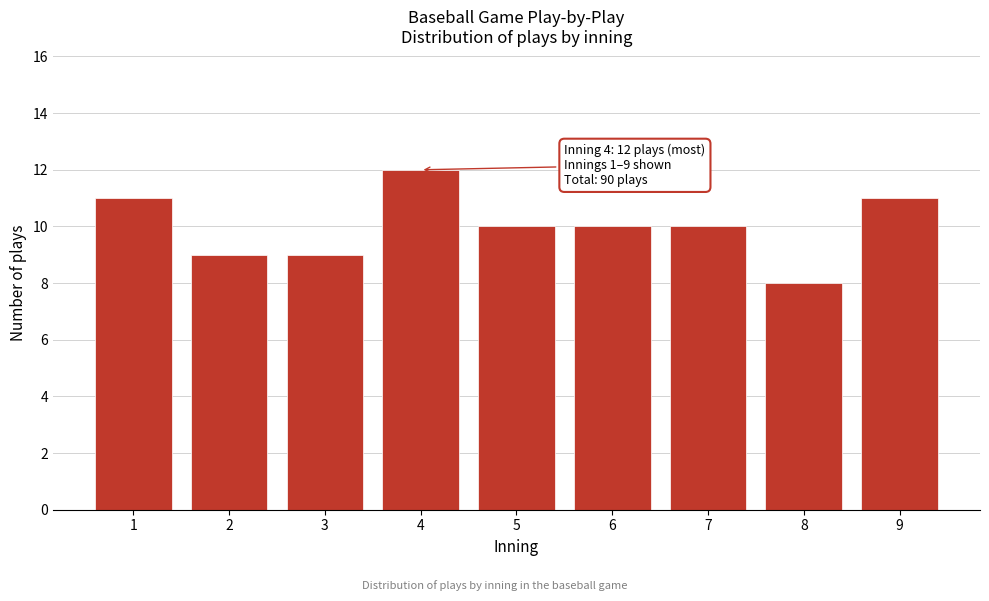

Reading left to right, extract all data points from this chart.

1=11	2=9	3=9	4=12	5=10	6=10	7=10	8=8	9=11